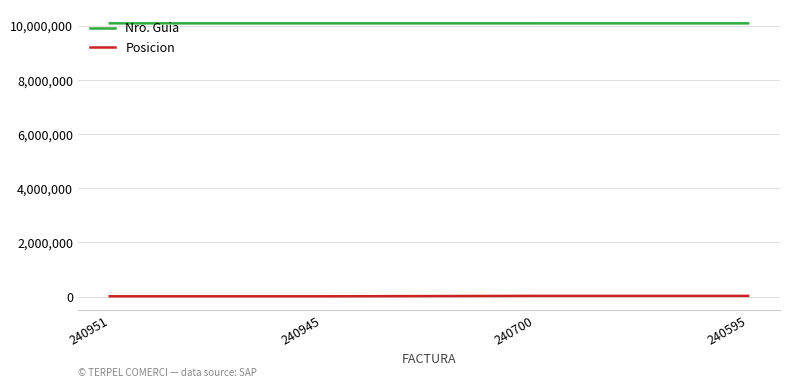

How many categories are shown in the chart?

4